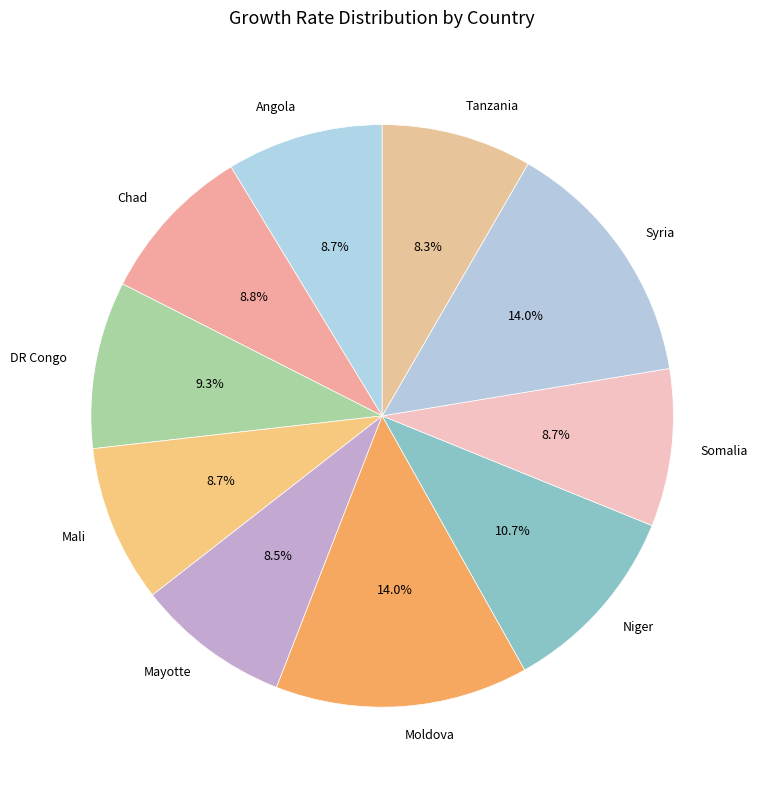

To the nearest percent, what is the difference between the largest and smallest slice percentages?

6%